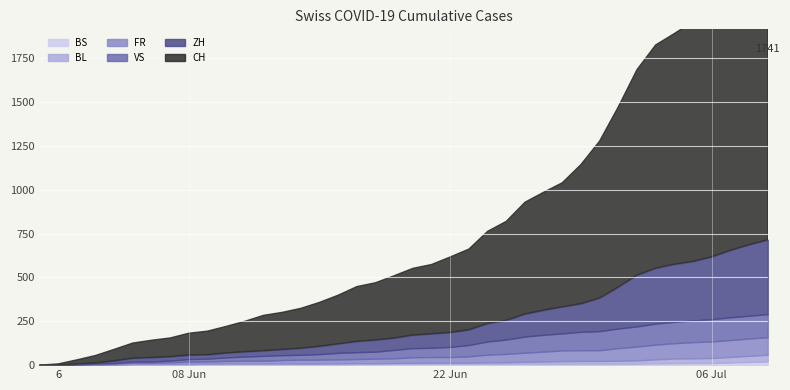

What is the difference between the FR values at 2020-07-02 and 2020-06-10?

64